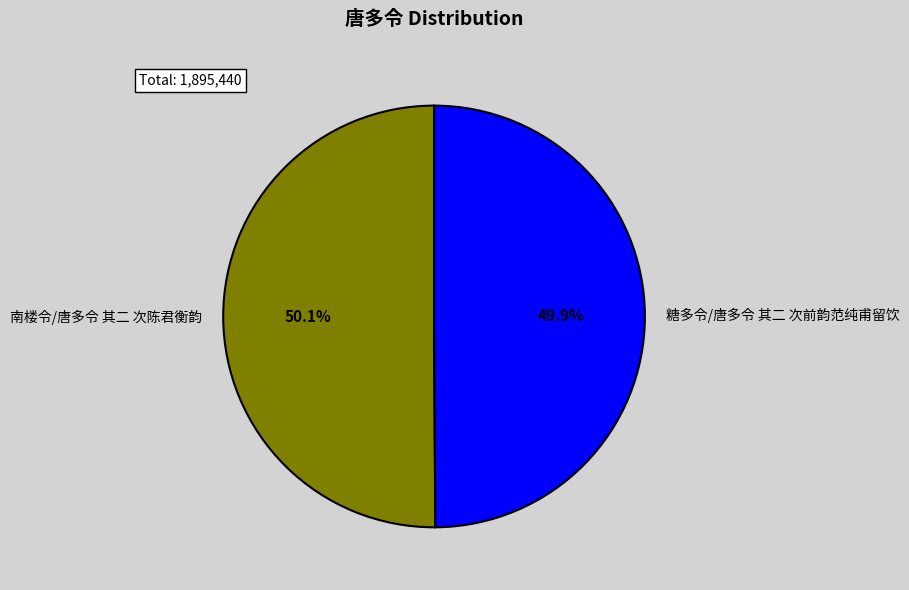

To the nearest percent, what is the combined percentage of 南楼令/唐多令 其二 次陈君衡韵 and 糖多令/唐多令 其二 次前韵范纯甫留饮?

100%